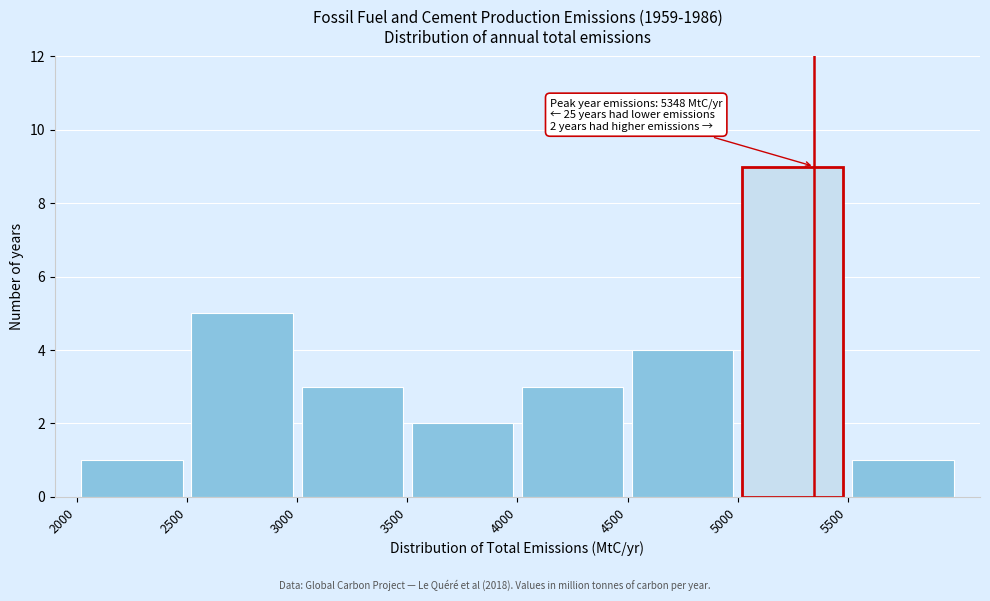

Which range on the x-axis has the tallest bar?

5000 to 5500